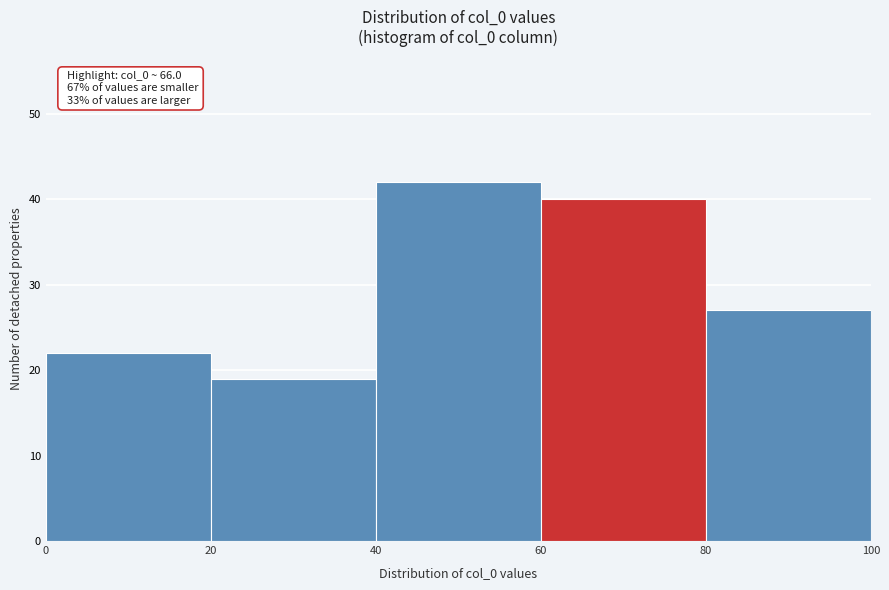

Over which range of the x-axis is the bar tallest?

40 to 60